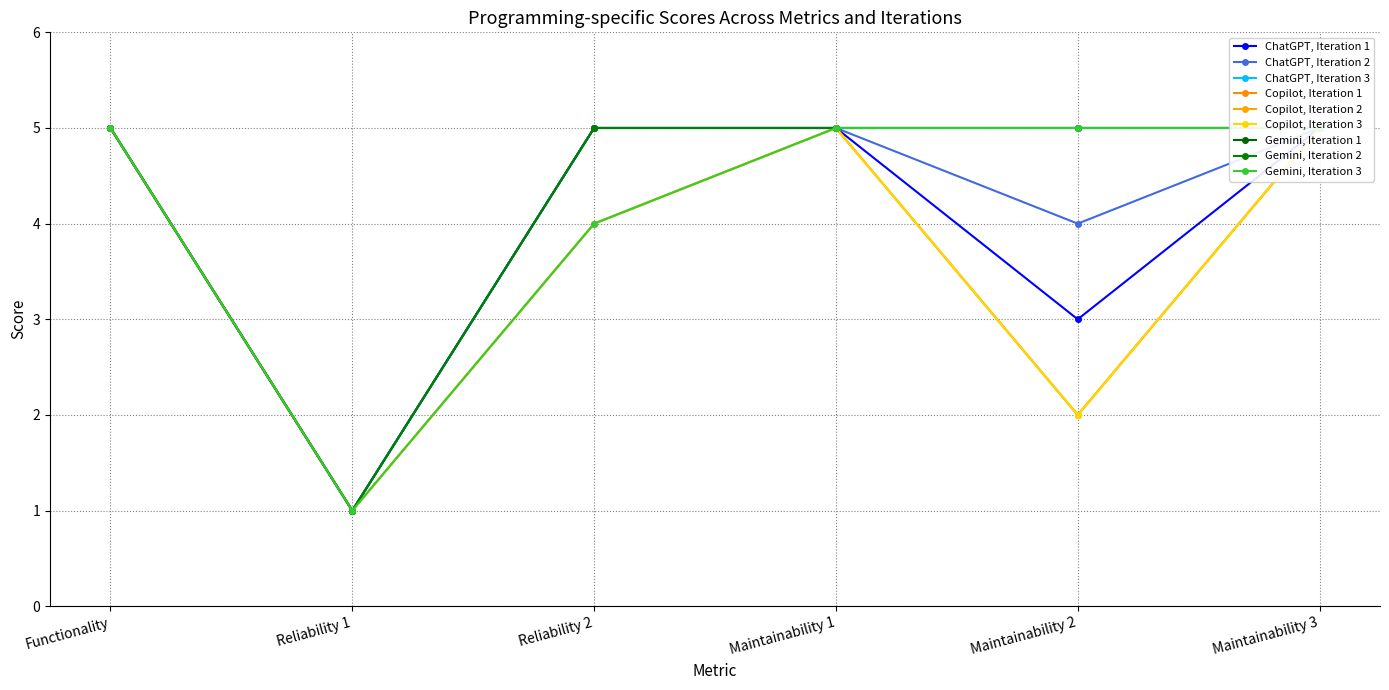

Which series has the widest spread of values?

ChatGPT